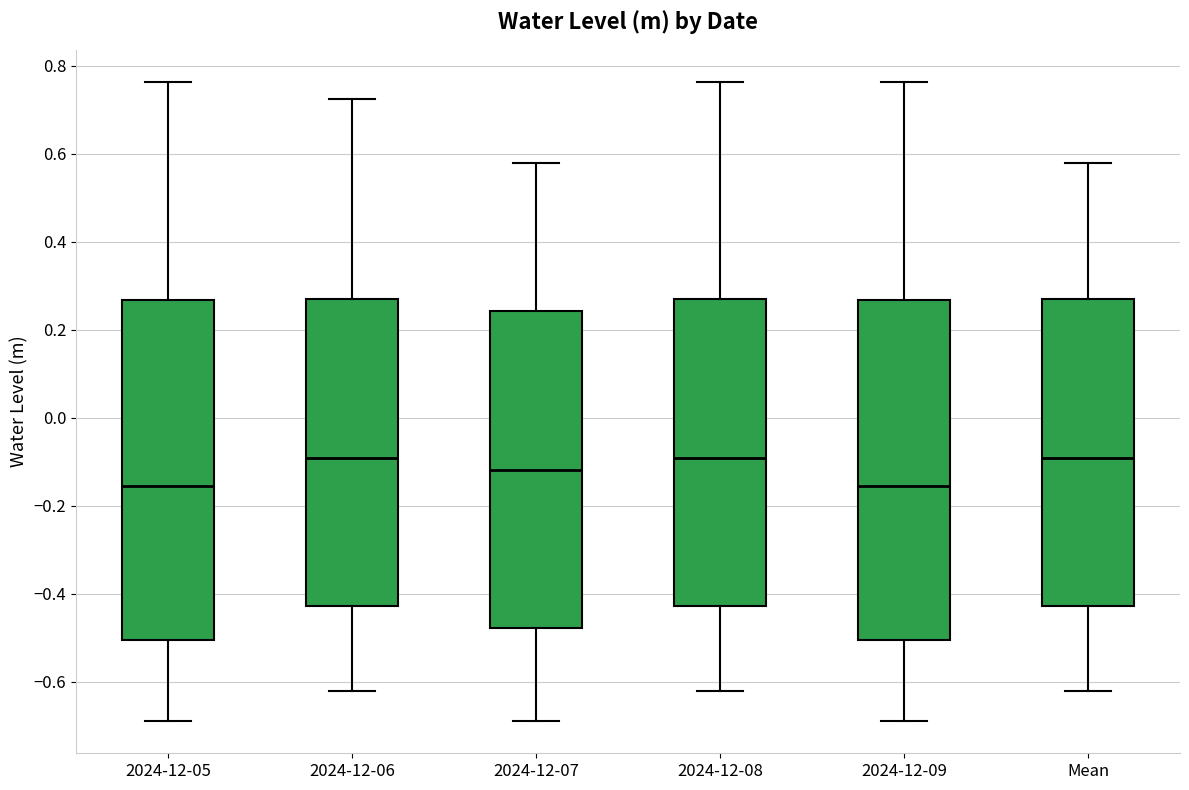

Reading left to right, read every box against the y-axis: the position of its median line, the range the box covers, and the ends of its whiskers. The values are not printed on the chart, so give them approximately, as read against the axis.

2024-12-05: median -0.16, box -0.50 to 0.26, whiskers -0.70 to 0.76
2024-12-06: median -0.10, box -0.42 to 0.26, whiskers -0.62 to 0.72
2024-12-07: median -0.12, box -0.48 to 0.24, whiskers -0.70 to 0.58
2024-12-08: median -0.10, box -0.42 to 0.26, whiskers -0.62 to 0.76
2024-12-09: median -0.16, box -0.50 to 0.26, whiskers -0.70 to 0.76
Mean: median -0.10, box -0.42 to 0.26, whiskers -0.62 to 0.58